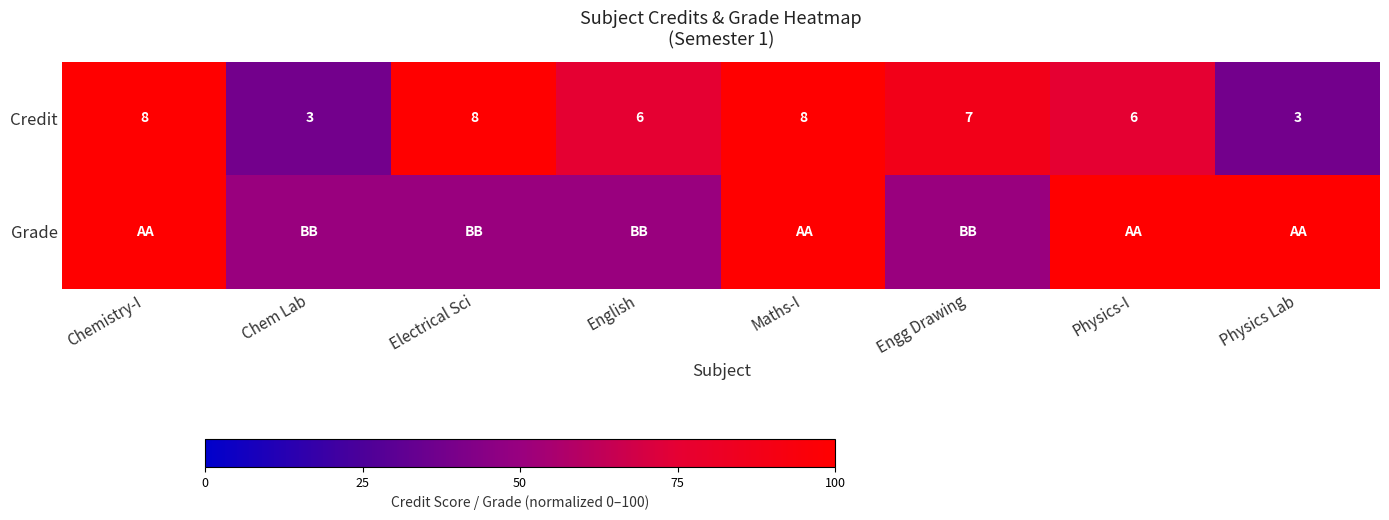

The value of Credit at Physics Lab is 54.8. True or false?

False